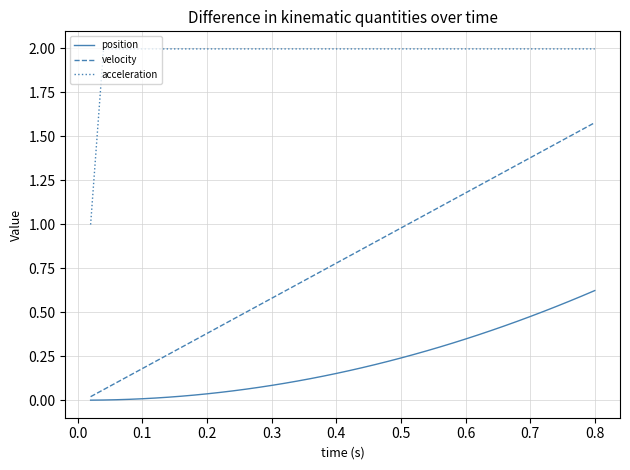

Rank the series by their maximum value, from lowest to highest.

position, velocity, acceleration